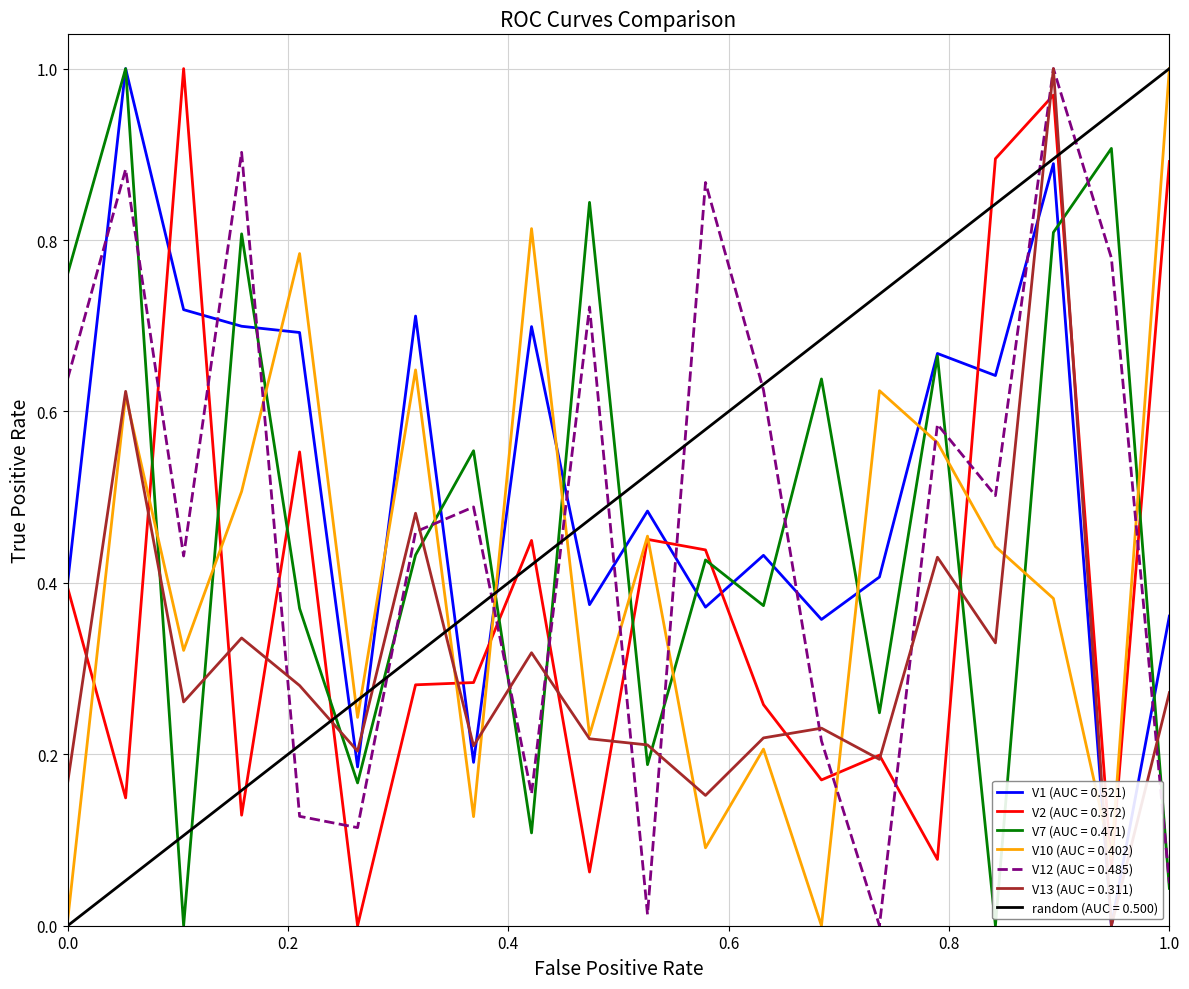

True or false: V10 and V7 cross at least once.

True